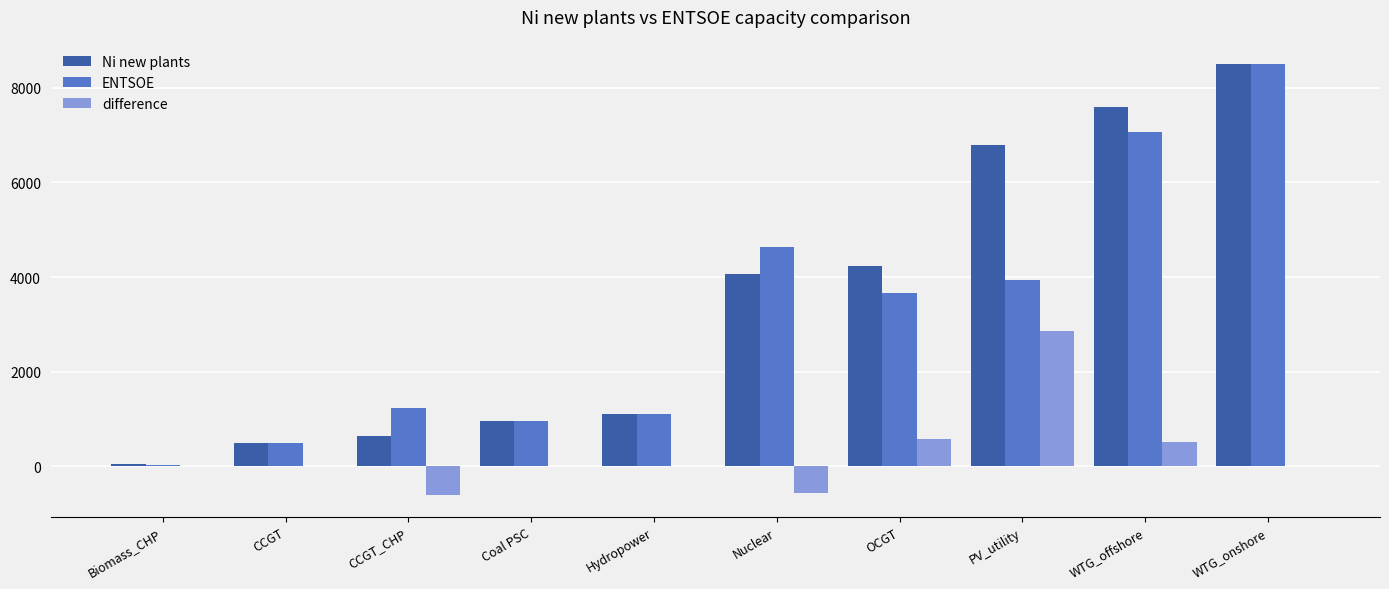

Does the chart contain stacked bars?

No